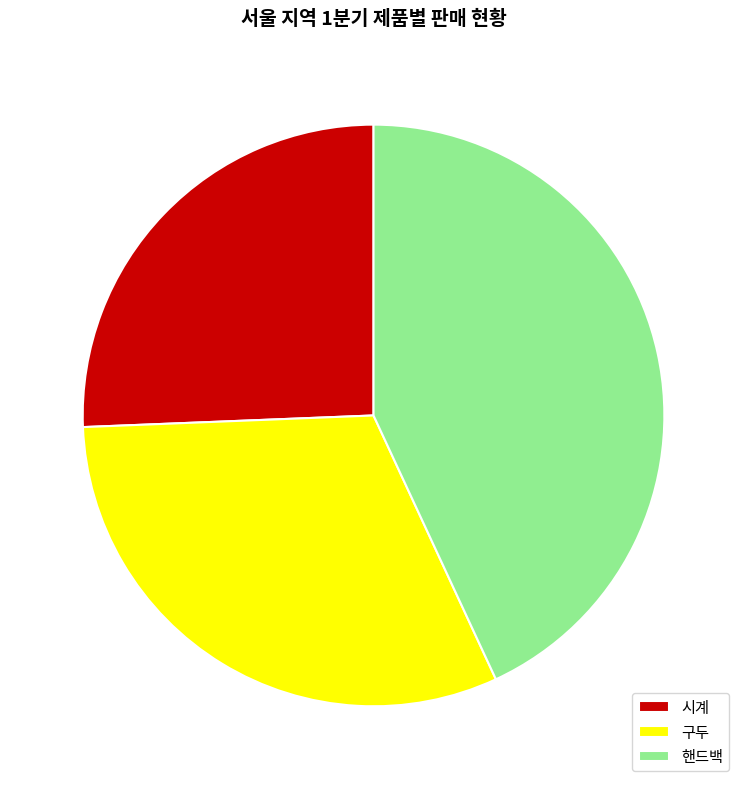

The 시계 slice represents 26% of the pie. True or false?

True